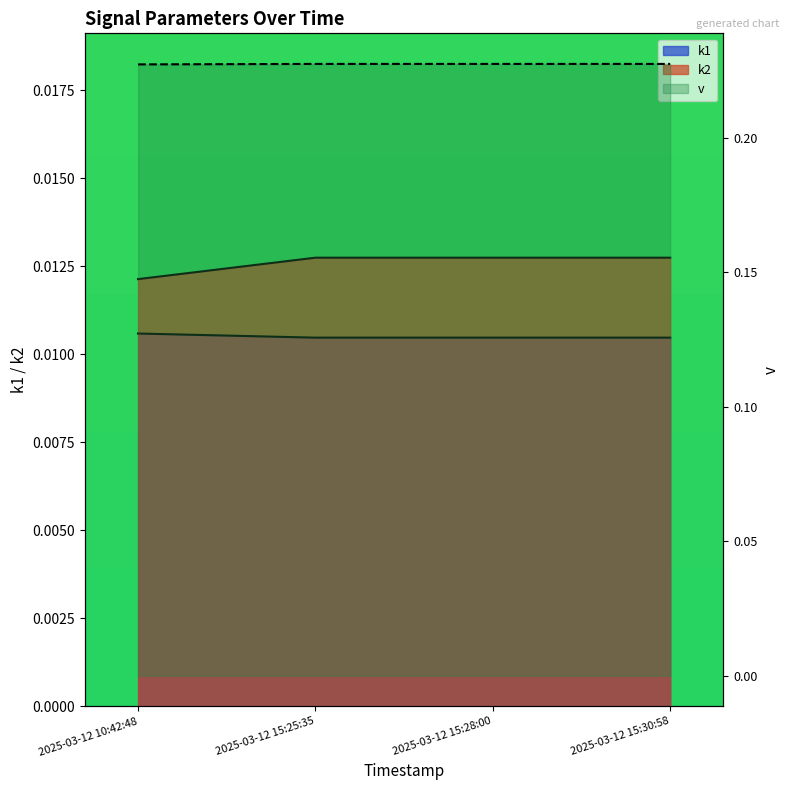

Reading left to right, transcribe all the data shown in this chart.

k1: 2025-03-12 10:42:48=0.0	2025-03-12 15:25:35=0.0	2025-03-12 15:28:00=0.0	2025-03-12 15:30:58=0.0
k2: 2025-03-12 10:42:48=0.0	2025-03-12 15:25:35=0.0	2025-03-12 15:28:00=0.0	2025-03-12 15:30:58=0.0
v: 2025-03-12 10:42:48=0.2	2025-03-12 15:25:35=0.2	2025-03-12 15:28:00=0.2	2025-03-12 15:30:58=0.2